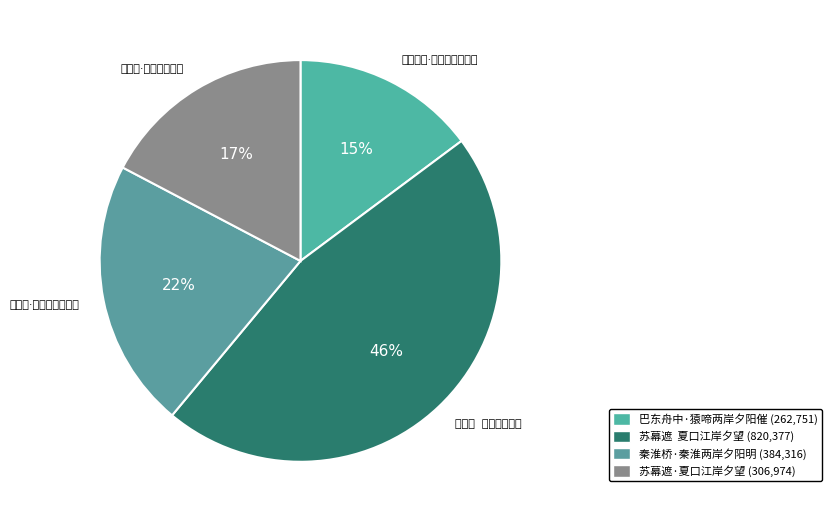

Which category has the biggest portion of the pie?

苏幕遮 夏口江岸夕望